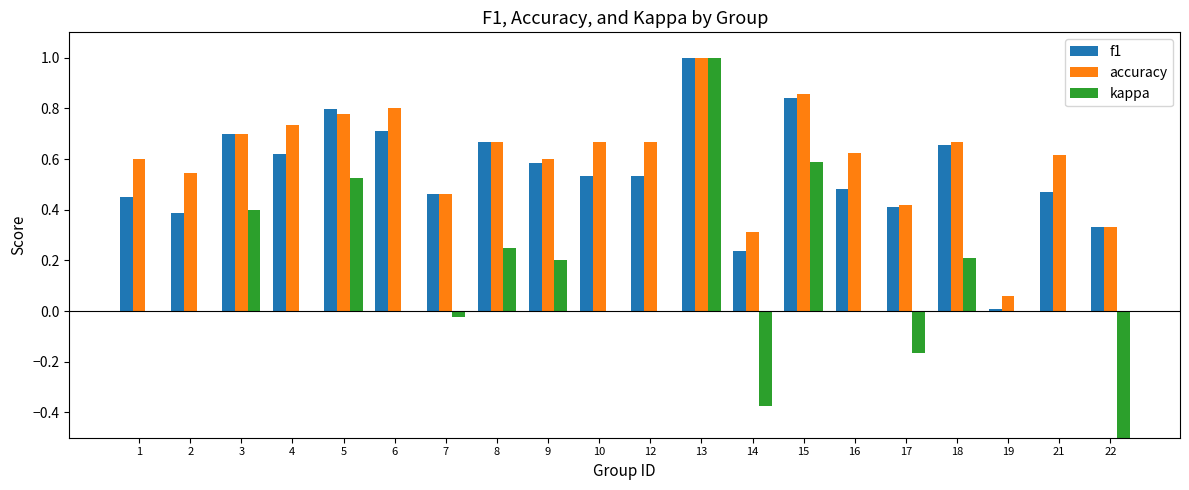

What is the highest value of the accuracy series?

1.0